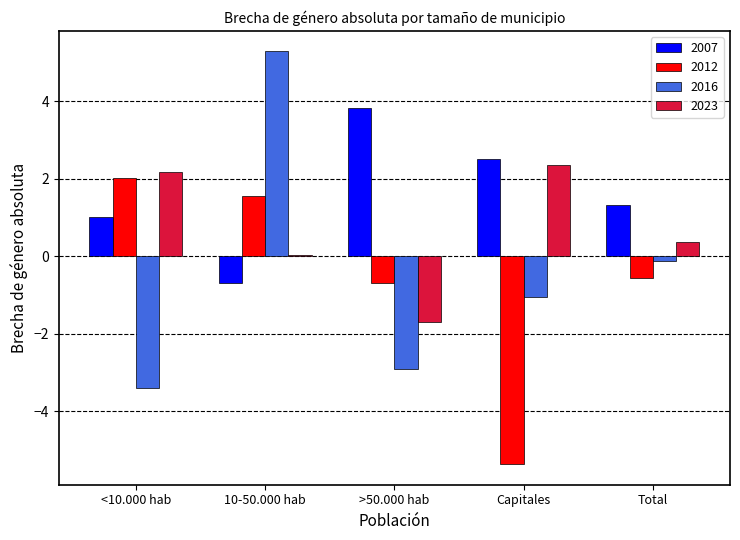

How many groups of bars are there?

5